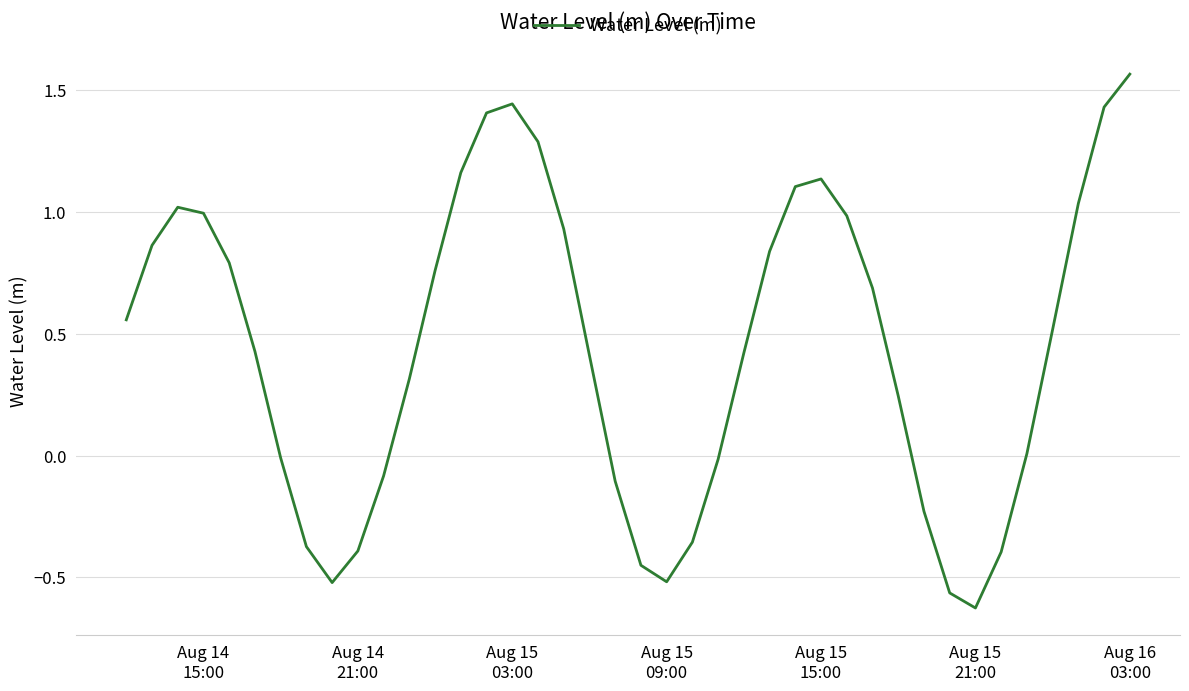

What is the difference between the maximum and minimum values?

2.2